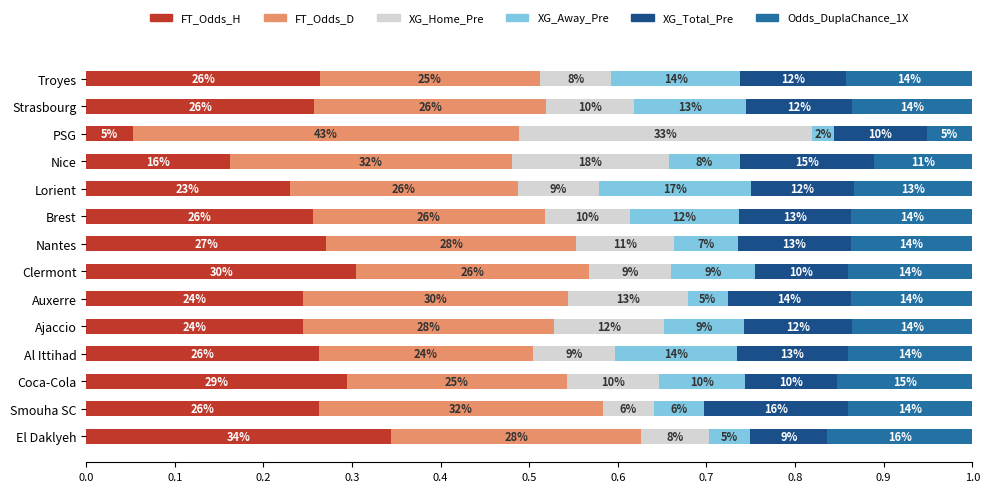

What position from the left is Coca-Cola?

3